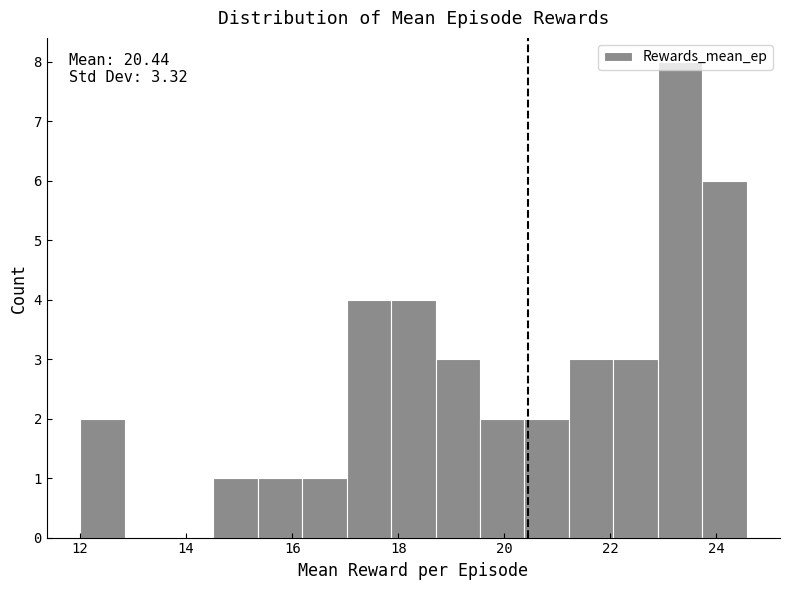

Which range on the x-axis has the tallest bar?

22.8 to 23.8